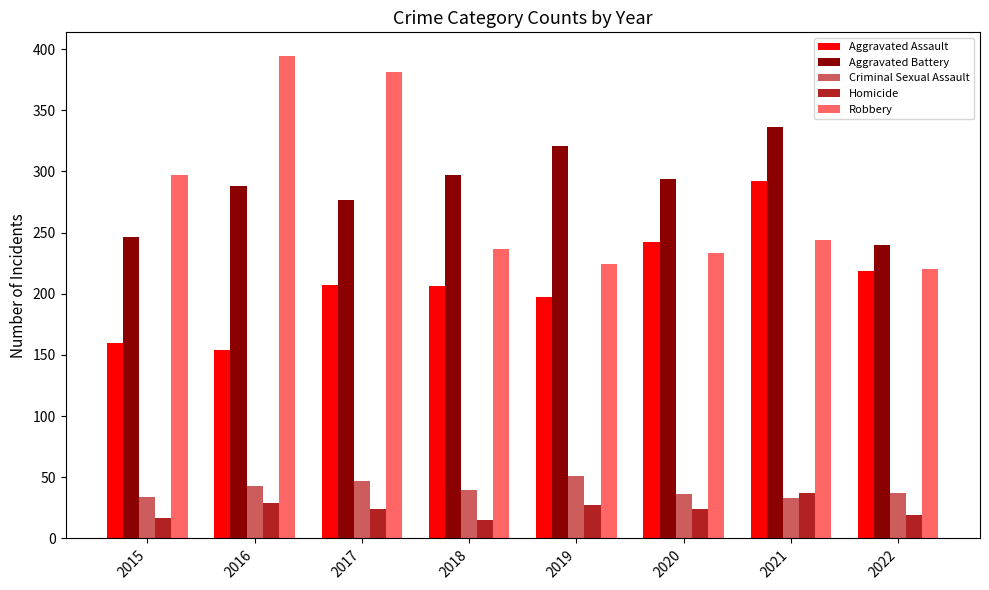

Which series has the largest range (max minus min)?

Robbery